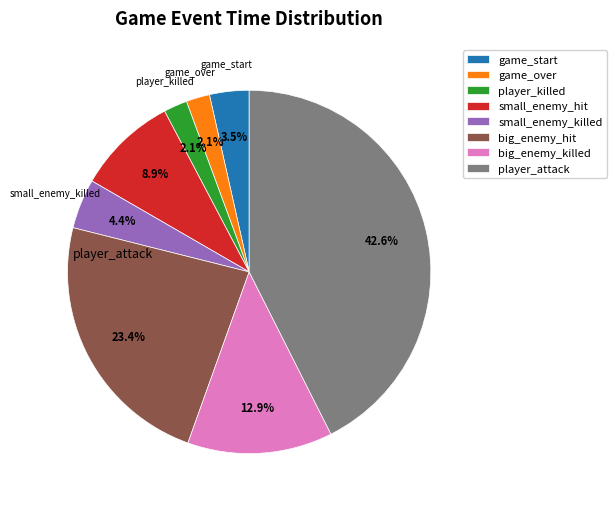

To the nearest percent, what is the average slice percentage?

12%